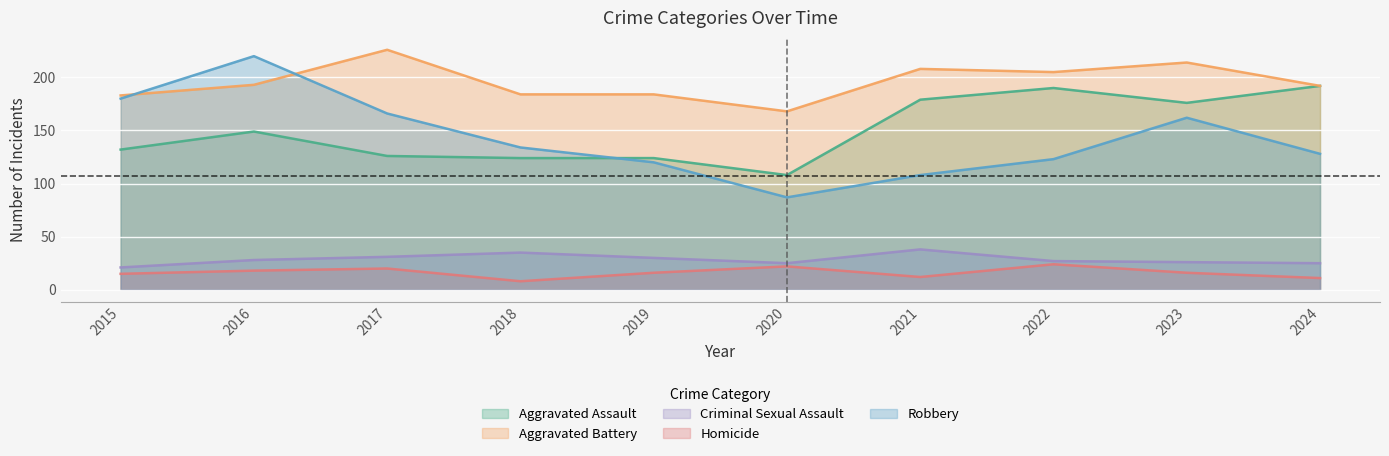

Which label corresponds to the smallest value in the chart?

2018